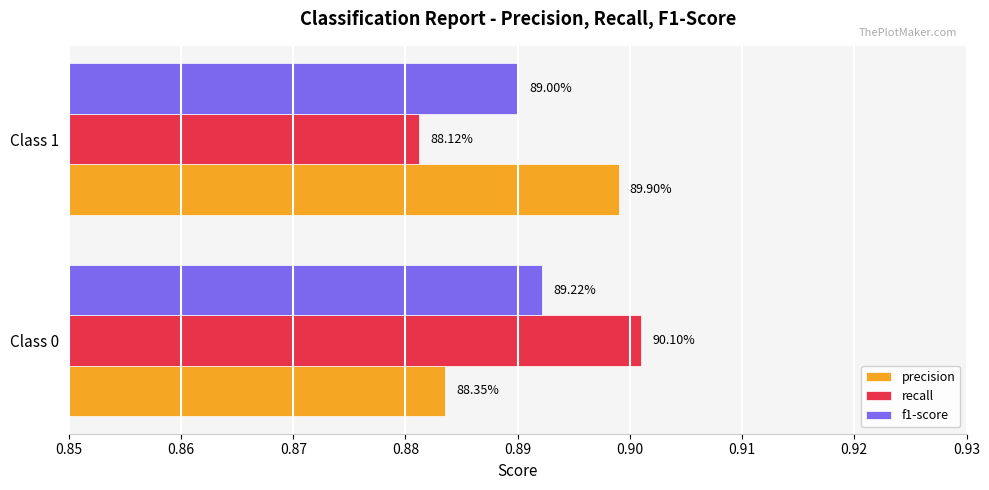

What are all the series names shown in the legend?

precision, recall, f1-score